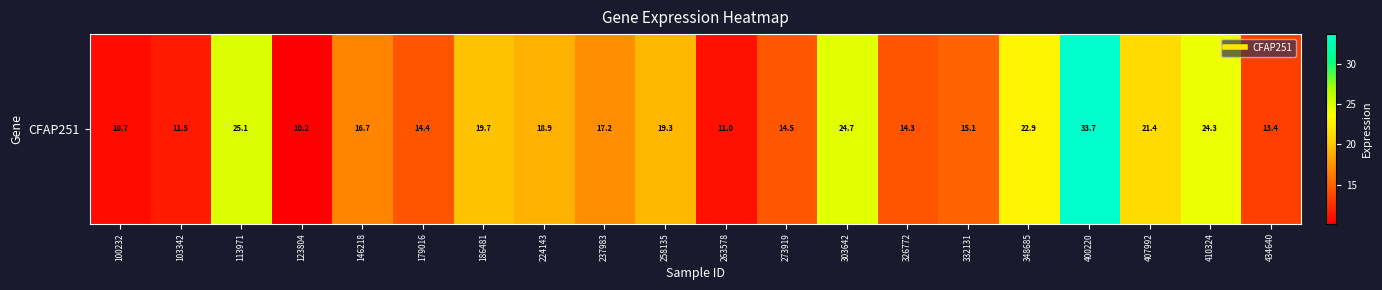

The chart shows a value of 16.7 at 146218. True or false?

True